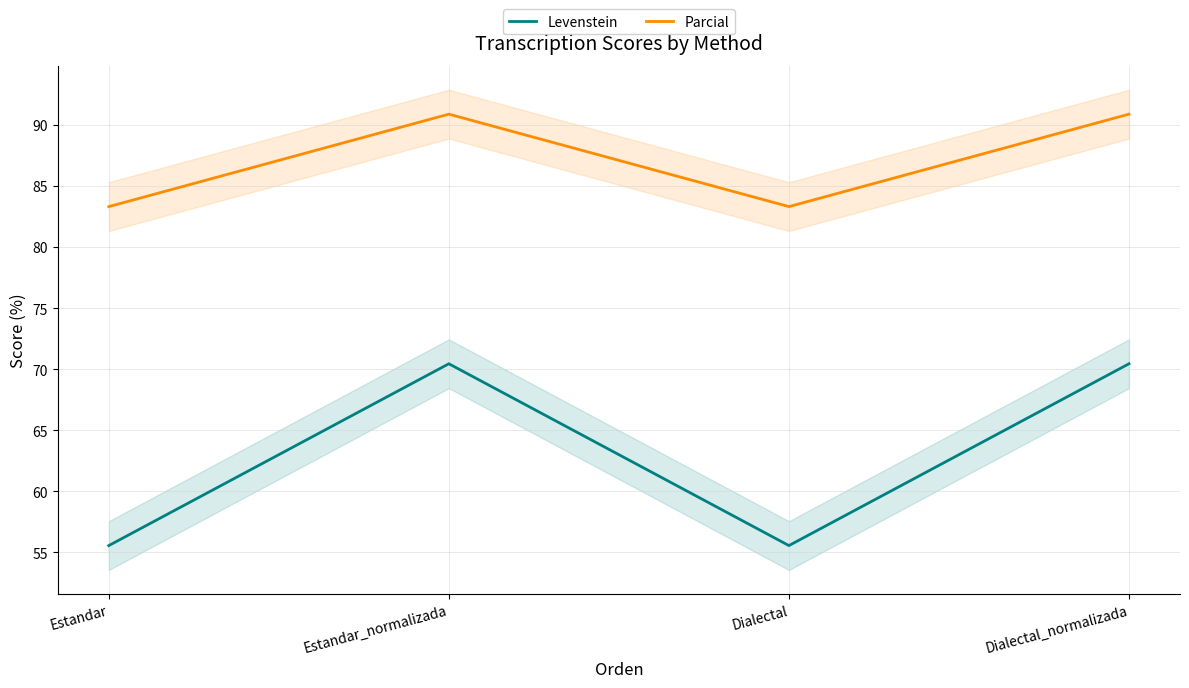

The Levenstein series shows 114.0 at Estandar_normalizada. True or false?

False